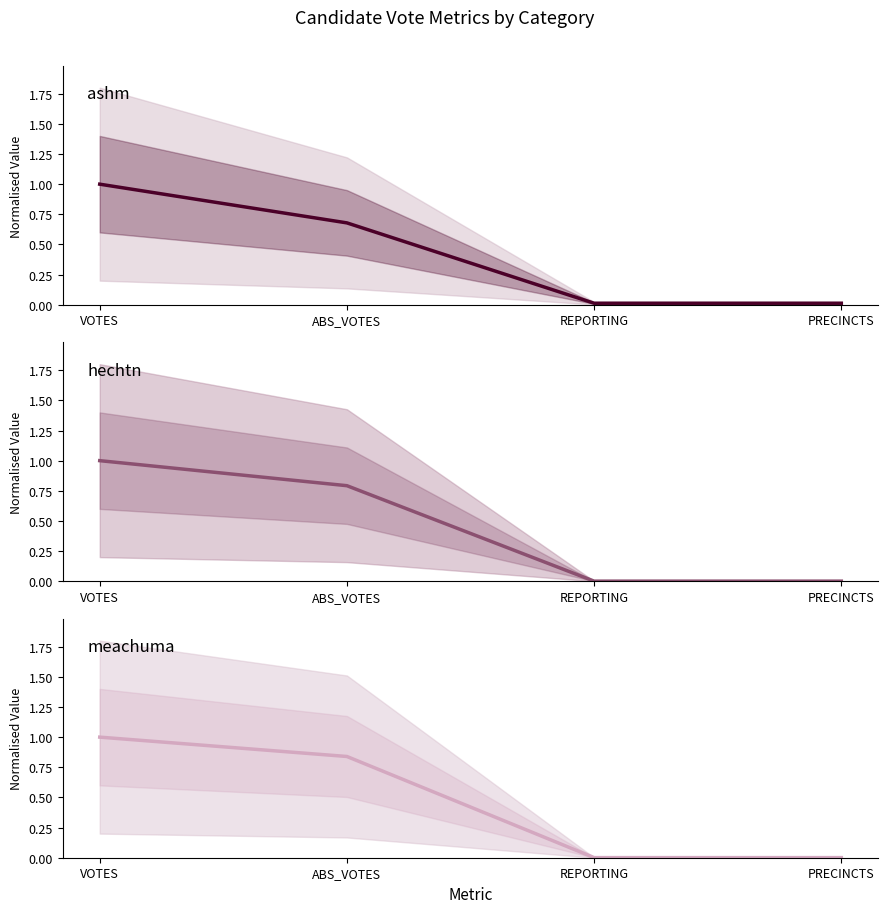

What is the maximum value shown in the chart?

1.0